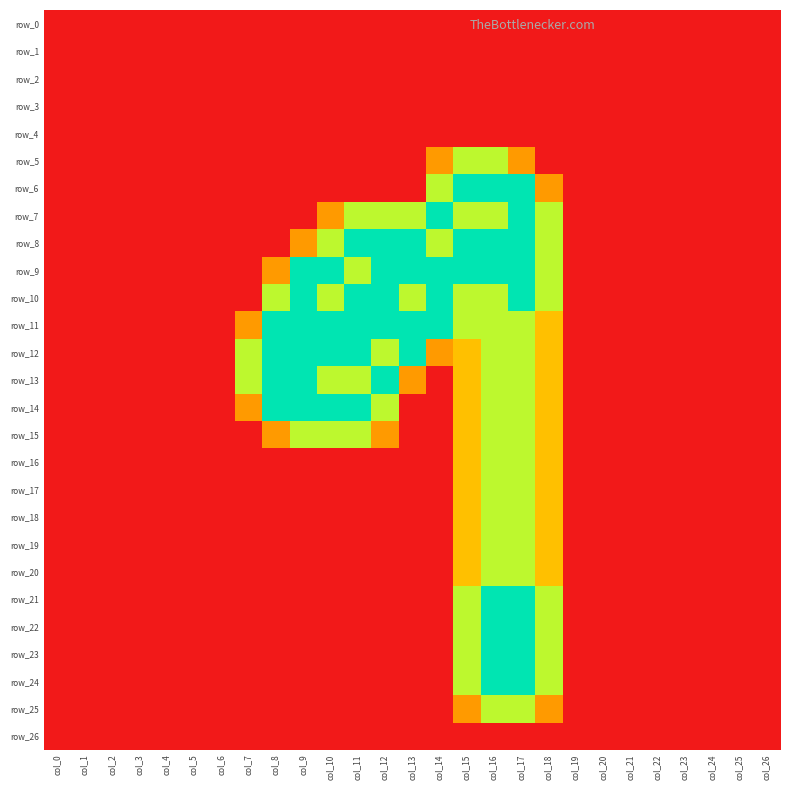

How many values in row_11 are above zero?

12